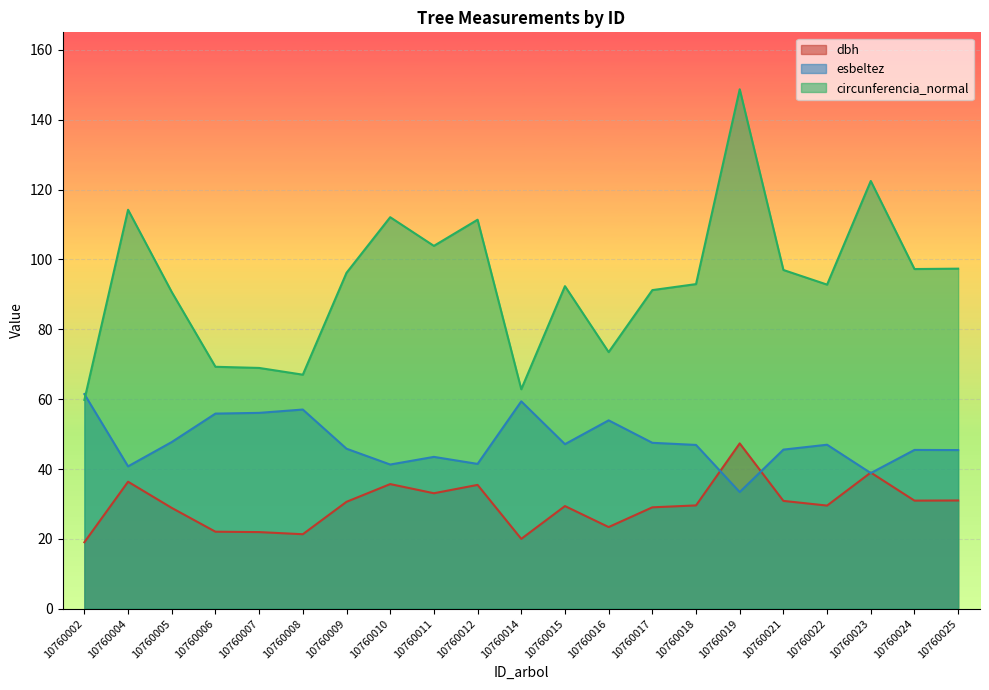

Which category has the highest value in the dbh series?

10760019